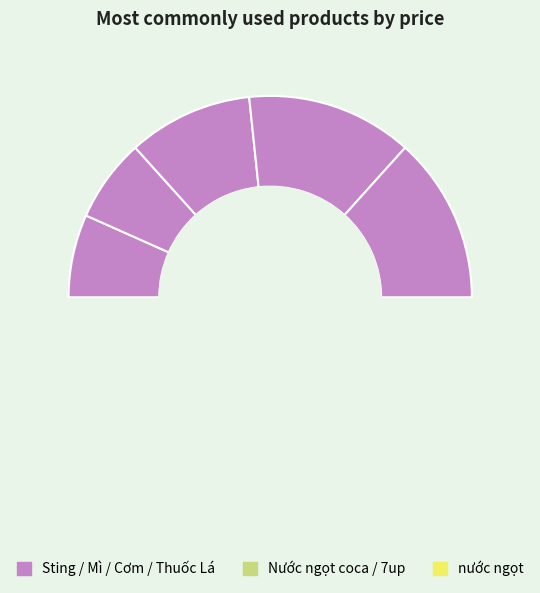

Is there any slice that represents more than half of the pie?

No